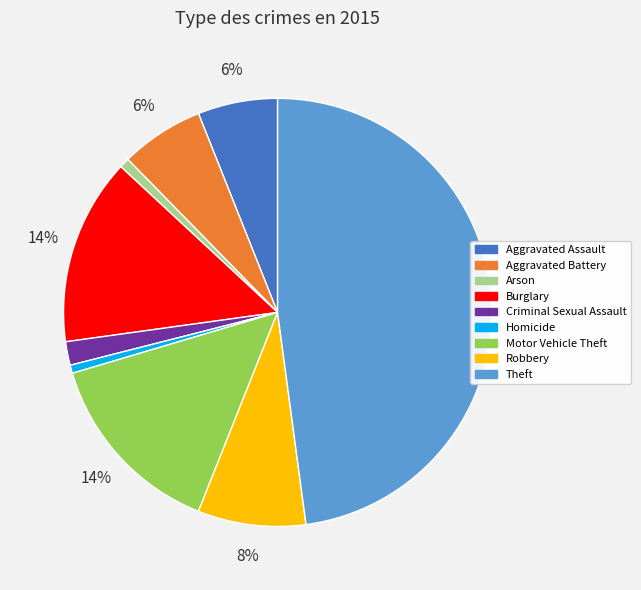

Is there a majority slice in this chart?

No